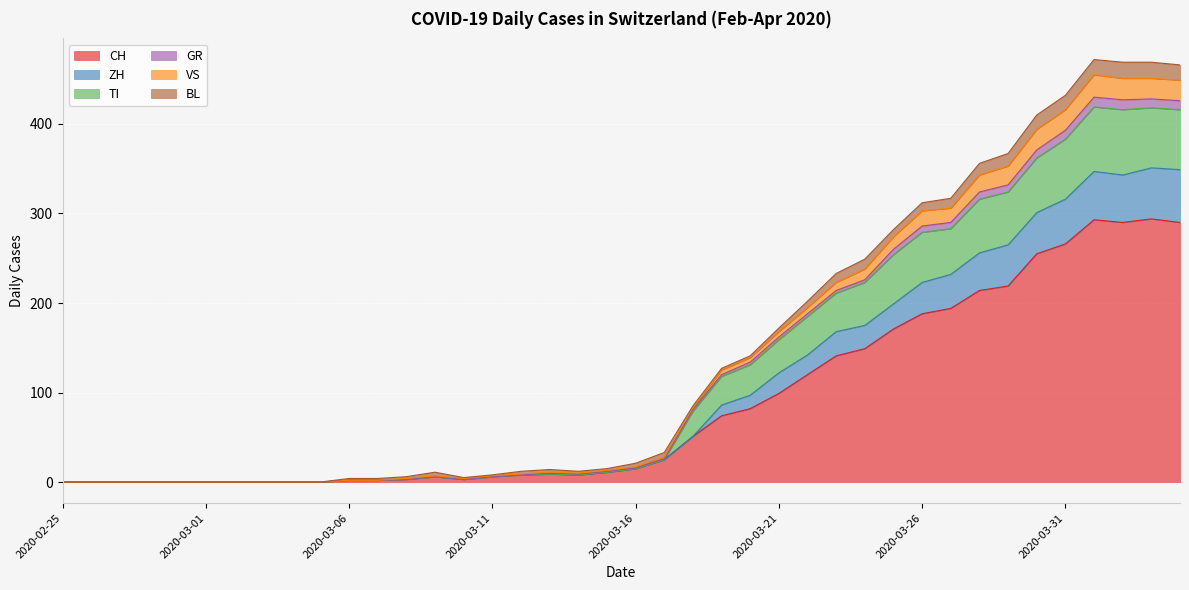

Which category has the lowest value in the VS series?

2020-02-25